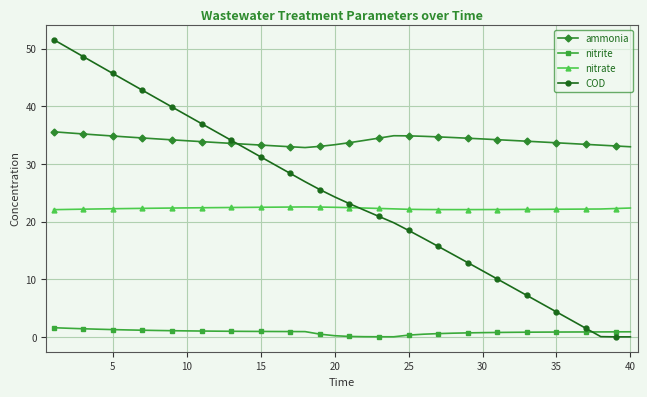

True or false: ammonia and nitrate intersect in this chart.

False